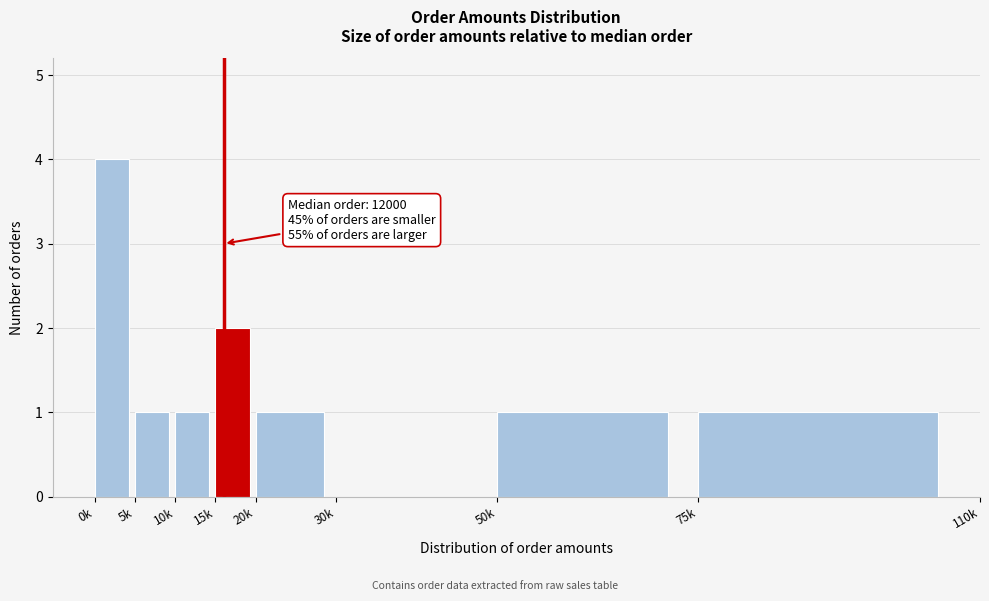

Reading right to left, extract all data points from this chart.

75k=1	50k=1	30k=0	20k=1	15k=2	10k=1	5k=1	0k=4